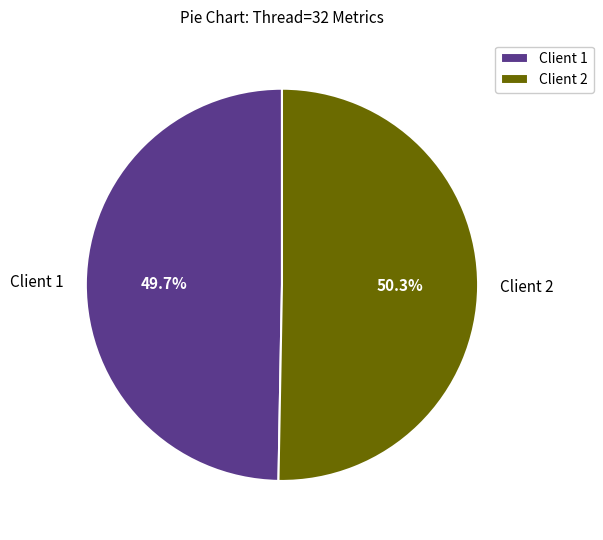

Approximately how many times larger is the value at Client 2 compared to Client 1?

1.0